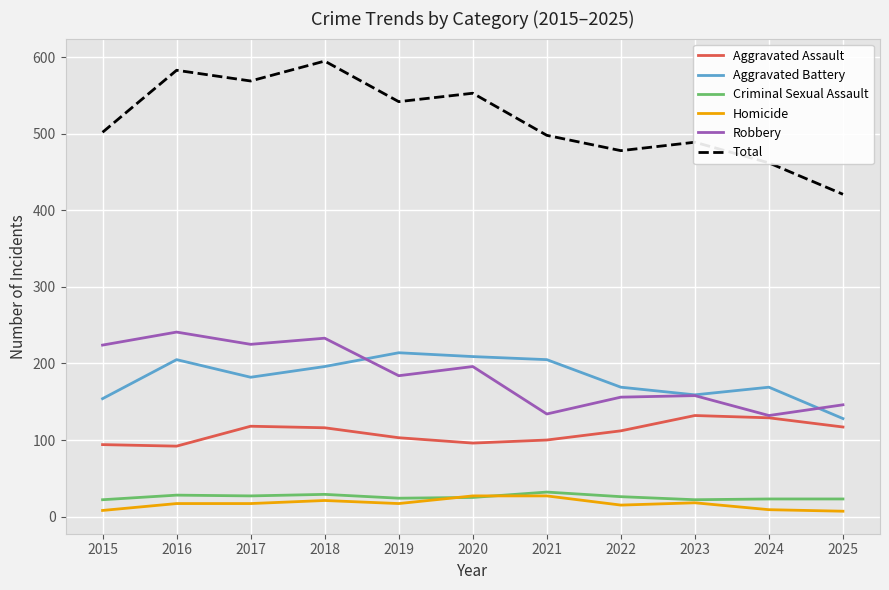

Read the Criminal Sexual Assault value at 2017.

27